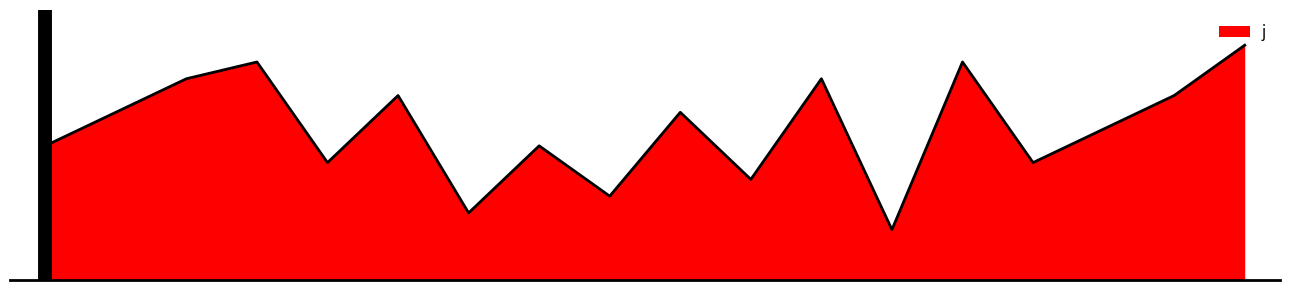

Reading left to right, transcribe all the data shown in this chart.

0=8	1=10	2=12	3=13	4=7	5=11	6=4	7=8	8=5	9=10	10=6	11=12	12=3	13=13	14=7	15=9	16=11	17=14